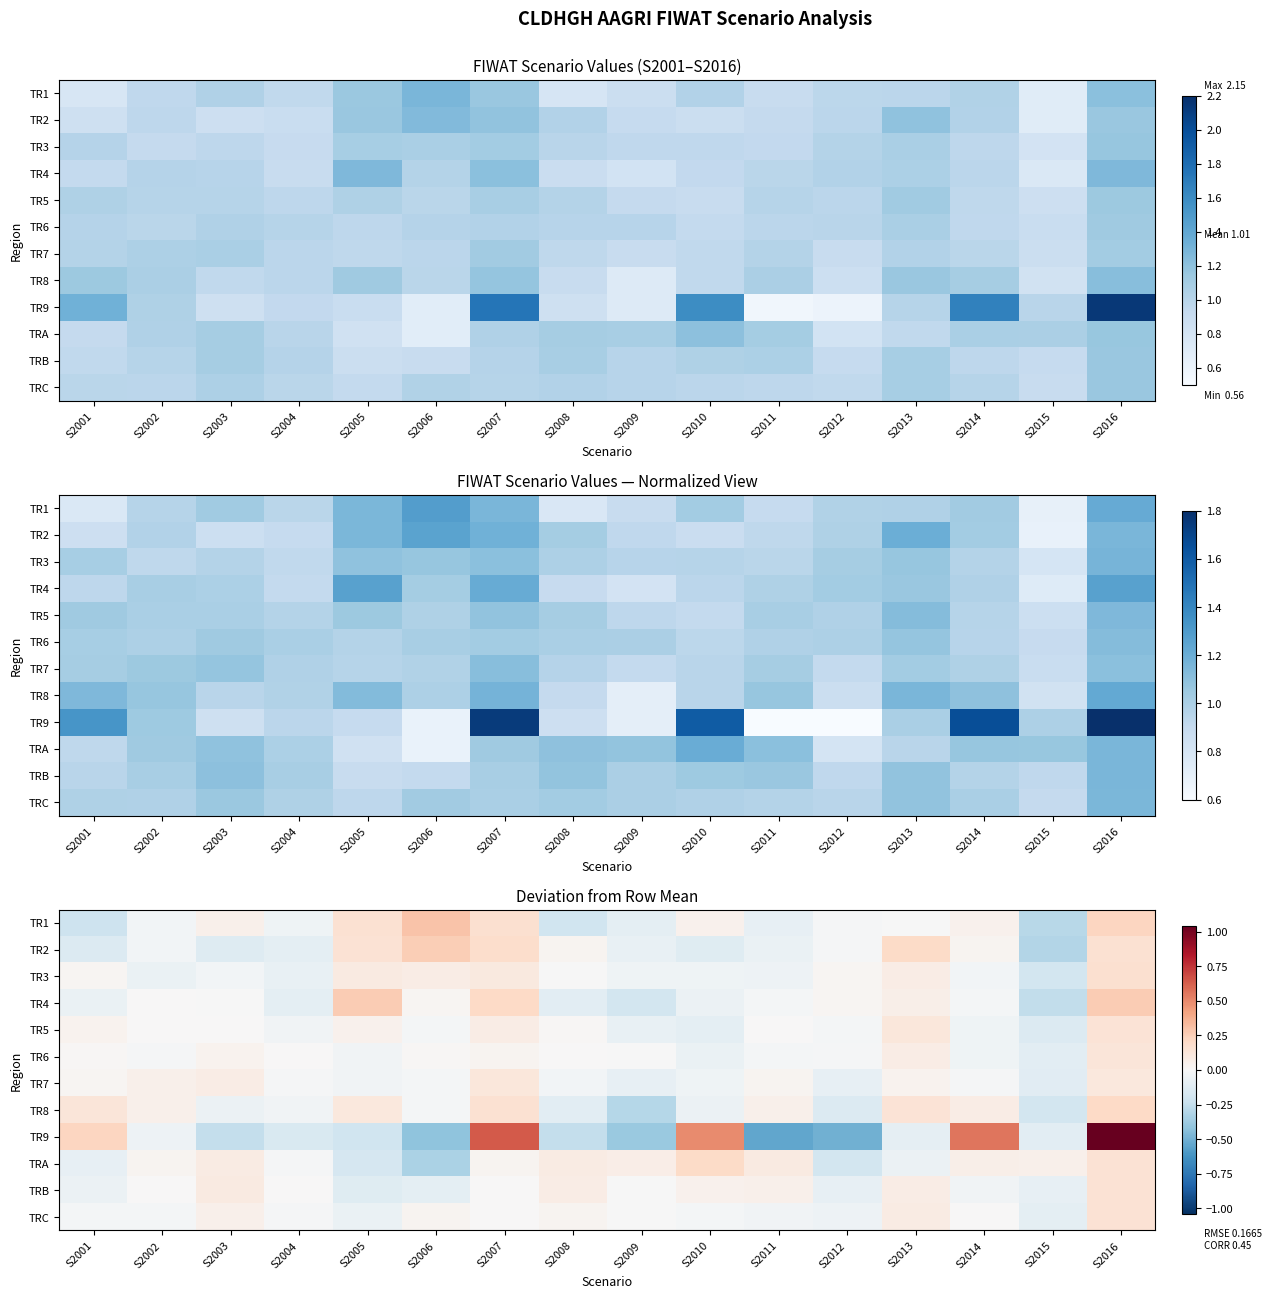

What is the minimum value shown in the chart?

-0.5